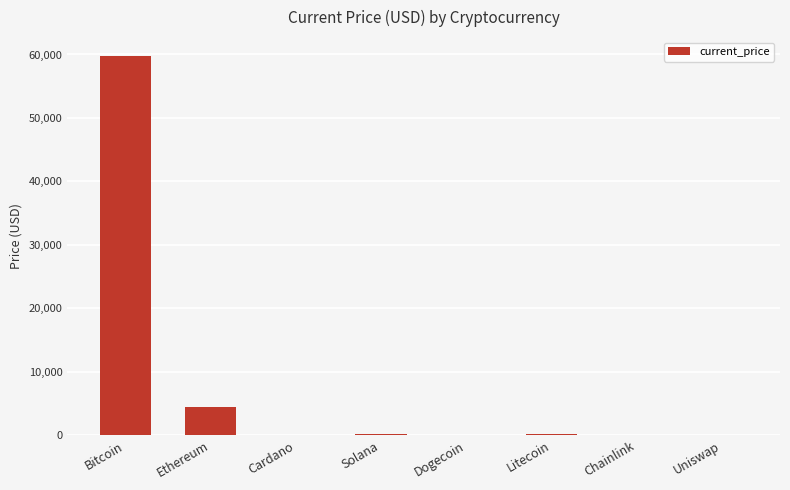

Where is the data nearest to the value 29874?

Ethereum